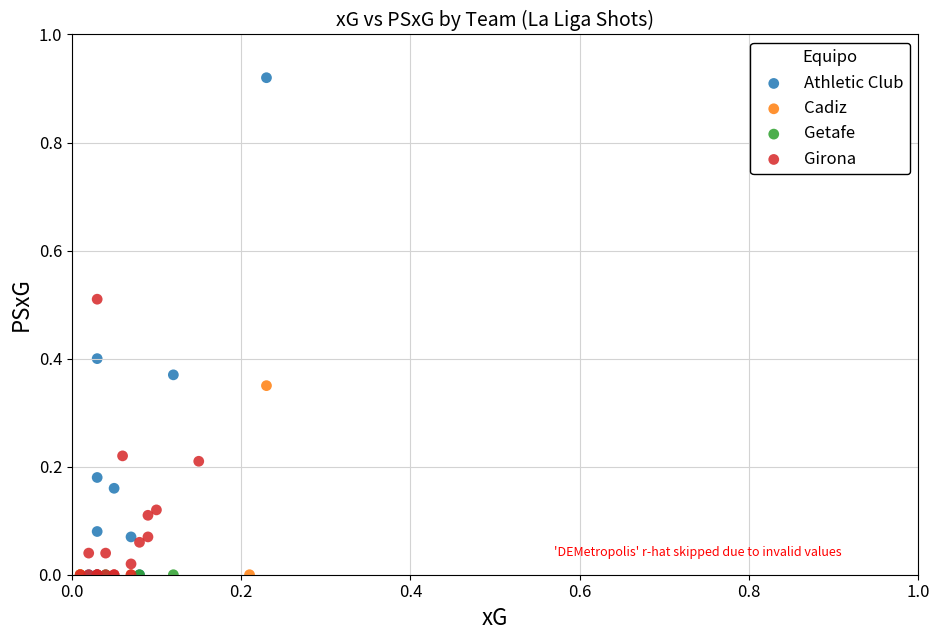

Which series reaches the maximum Y coordinate?

Athletic Club